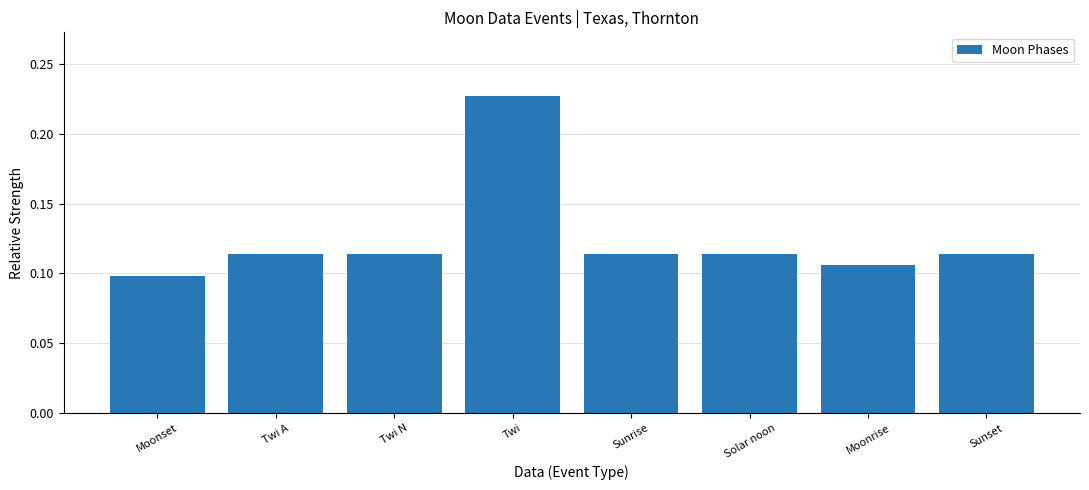

Which category has the lowest value across all series?

Moonset